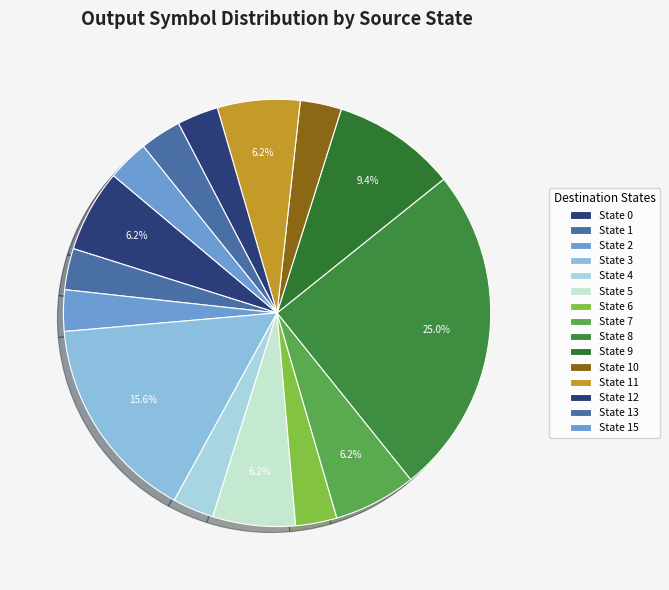

How many slices are in this pie chart?

15